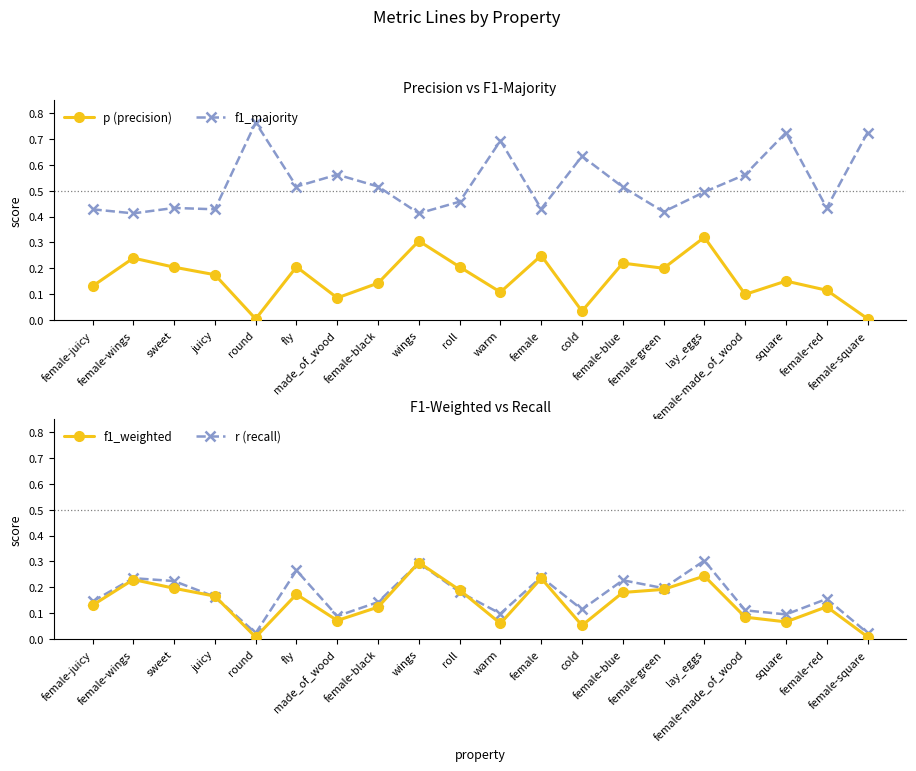

What is the label of the 4th point from the left?

juicy